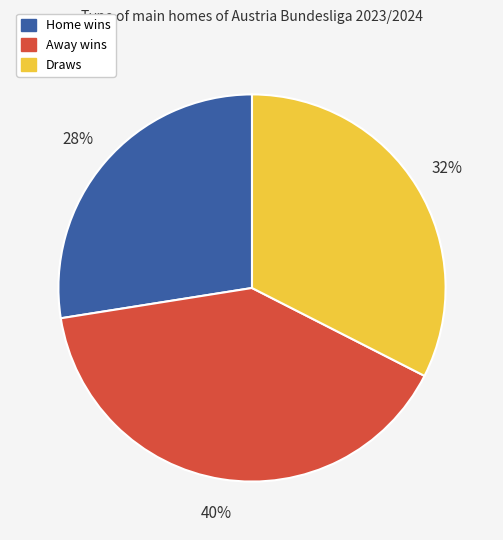

To the nearest percent, what is the average slice percentage?

33%